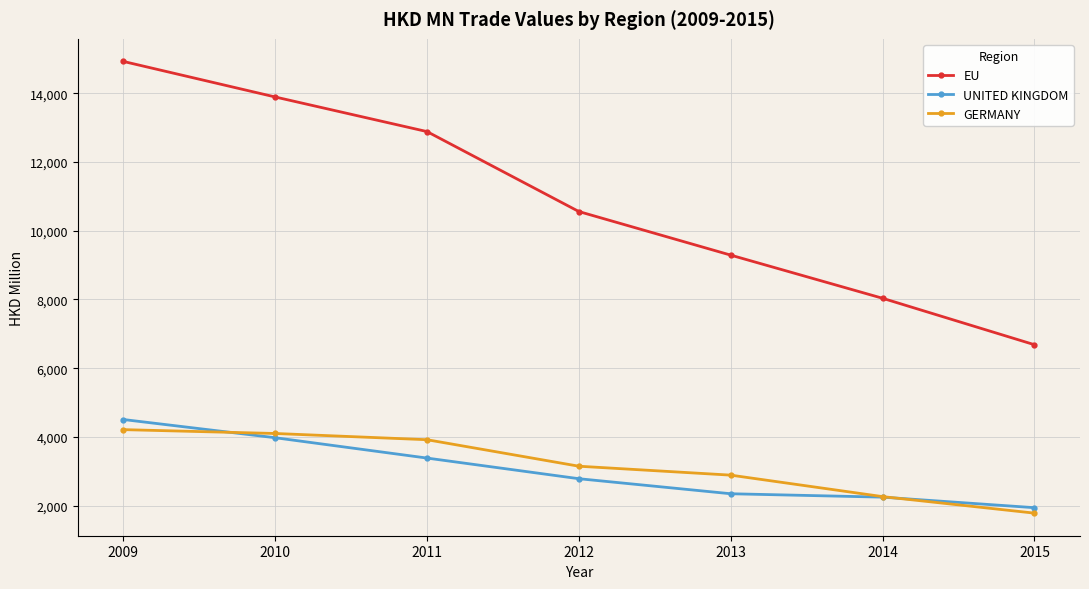

What is the value of the GERMANY point at the 4th from the left?

3146.7